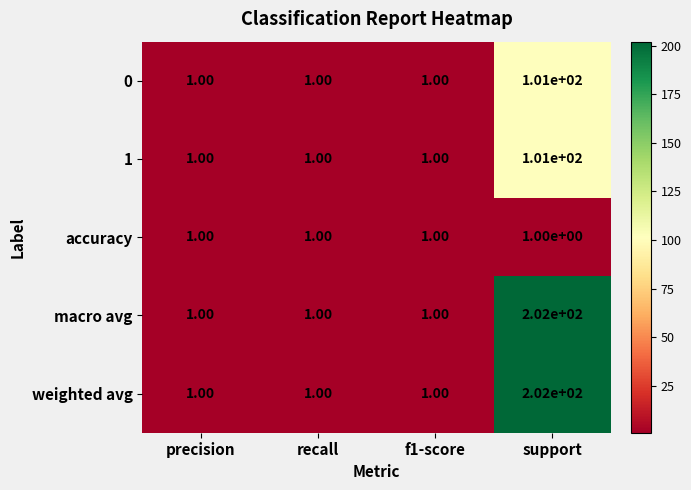

Which label corresponds to the largest value in the chart?

support